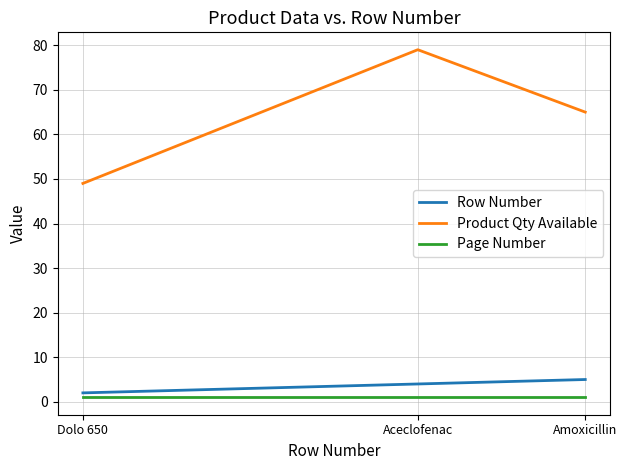

At which category is the sum across all series the highest?

Aceclofenac